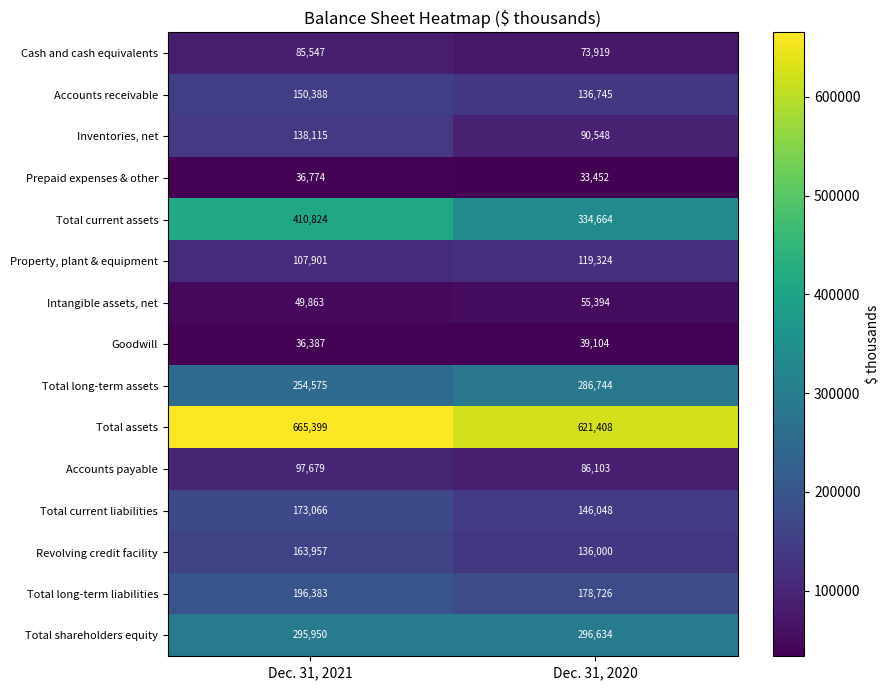

What is the approximate value of Total long-term assets at Dec. 31, 2020, to the nearest 10?

286740